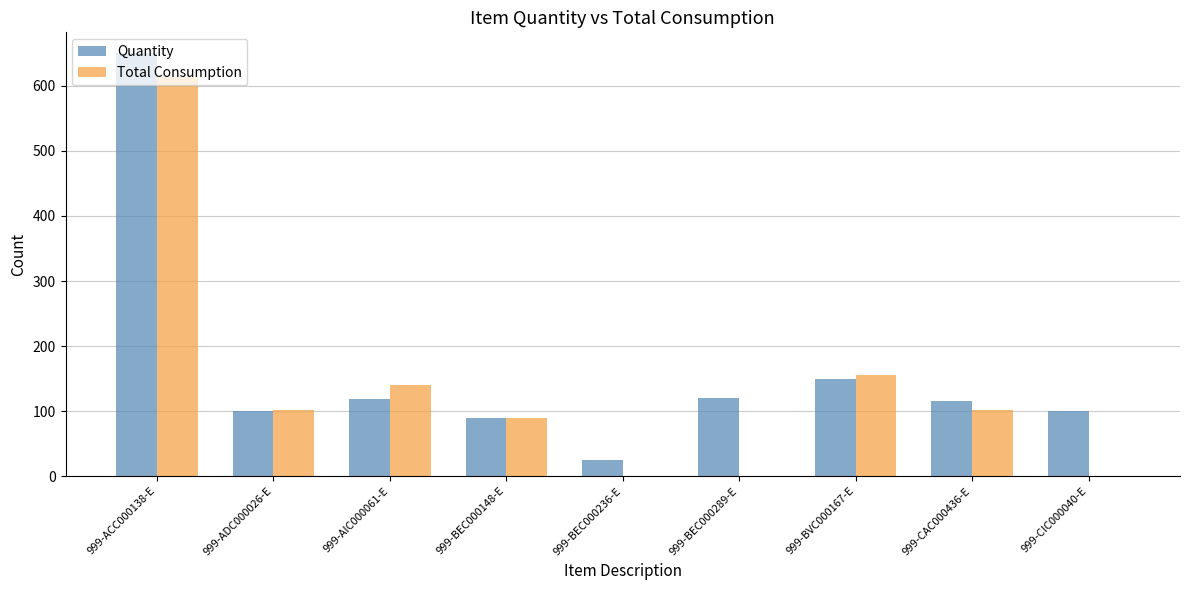

True or false: Quantity has a value of 116 at 999-CAC000436-E.

True